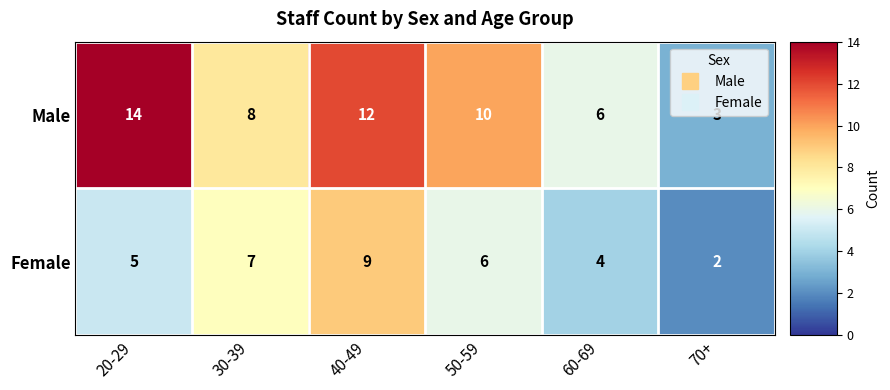

Read the Female value at 20-29.

5